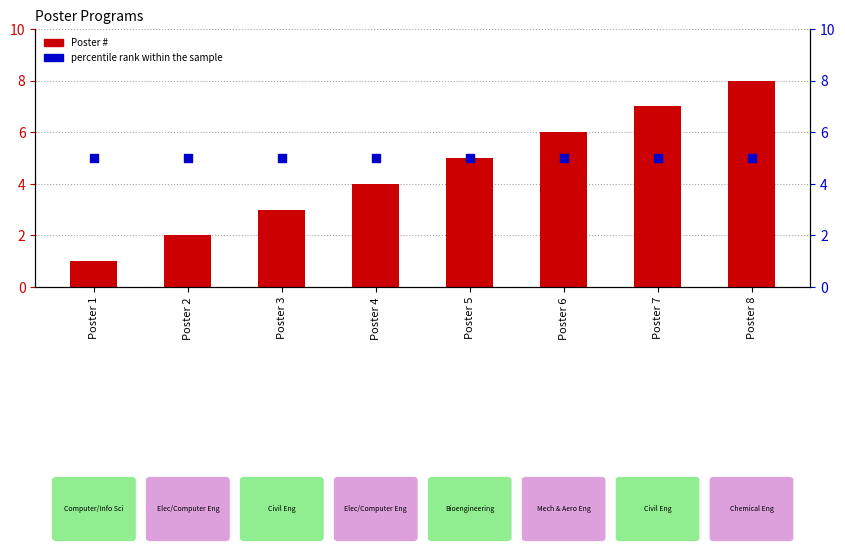

Which series has the largest total across all categories?

percentile rank within the sample